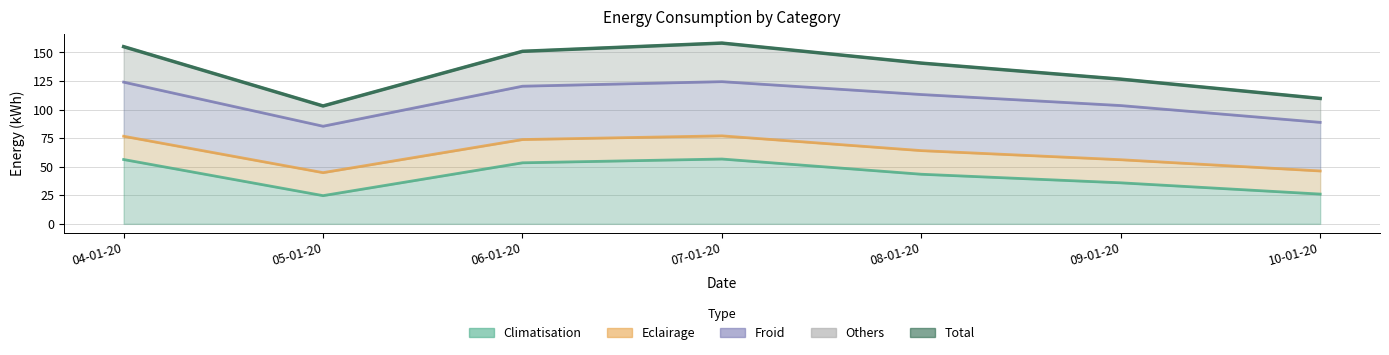

How many values are below 140?

3